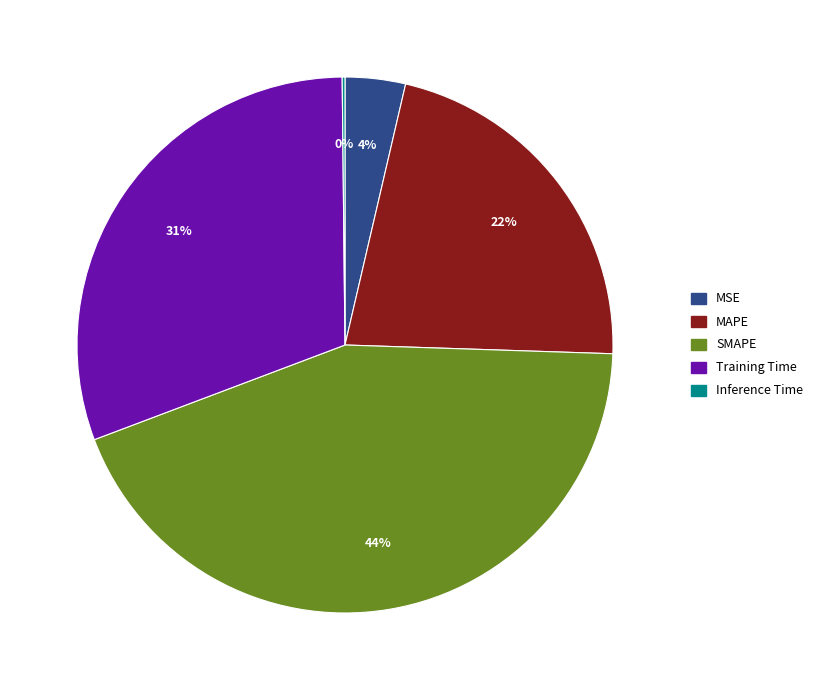

To the nearest percent, what is the difference between the largest and smallest slice percentages?

44%